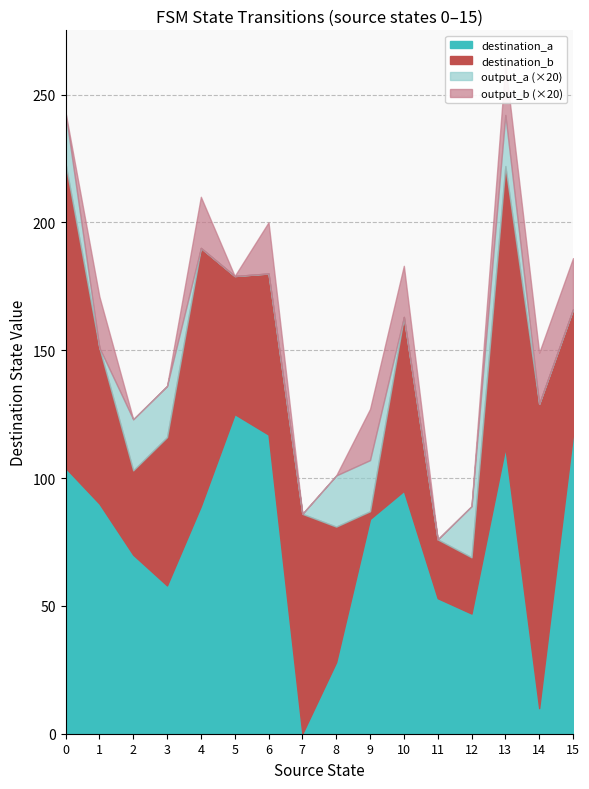

In state 16-31, how many points are lower than both neighbors (excluding endpoints)?

5